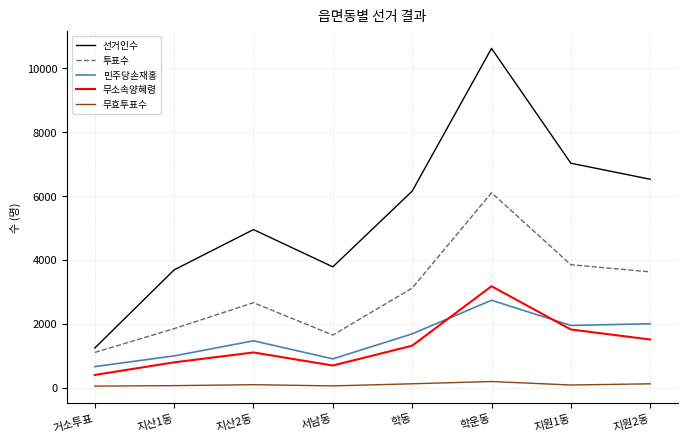

What is the difference between the maximum and second lowest values in the 선거인수 series?

6935